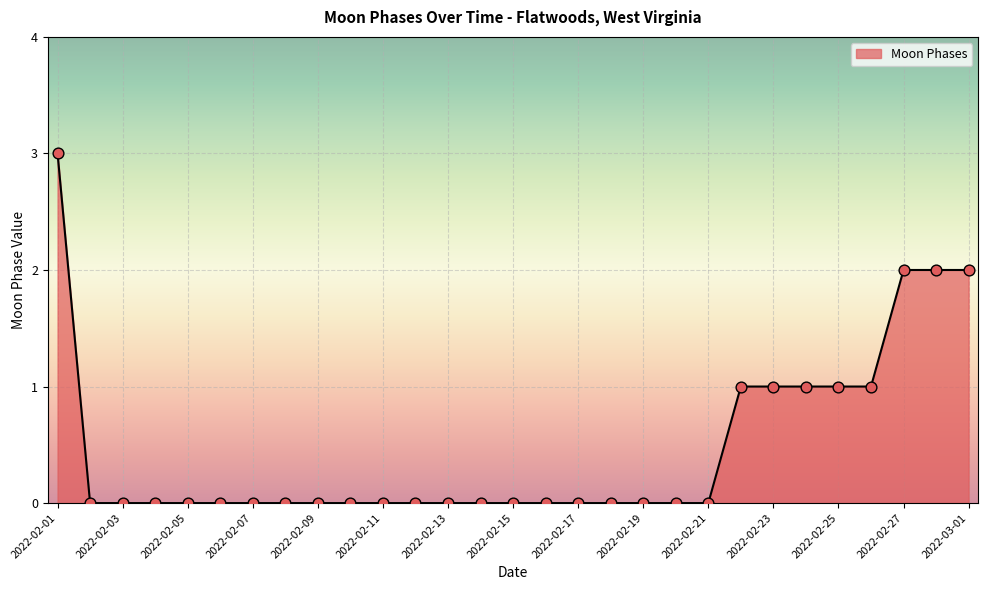

What is the maximum value shown in the chart?

3